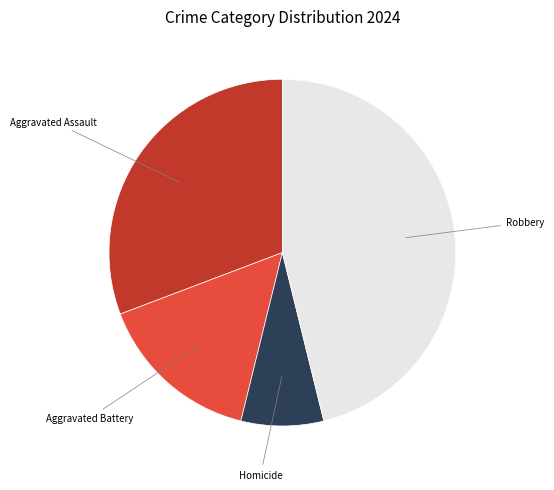

Is there any slice that represents more than half of the pie?

No